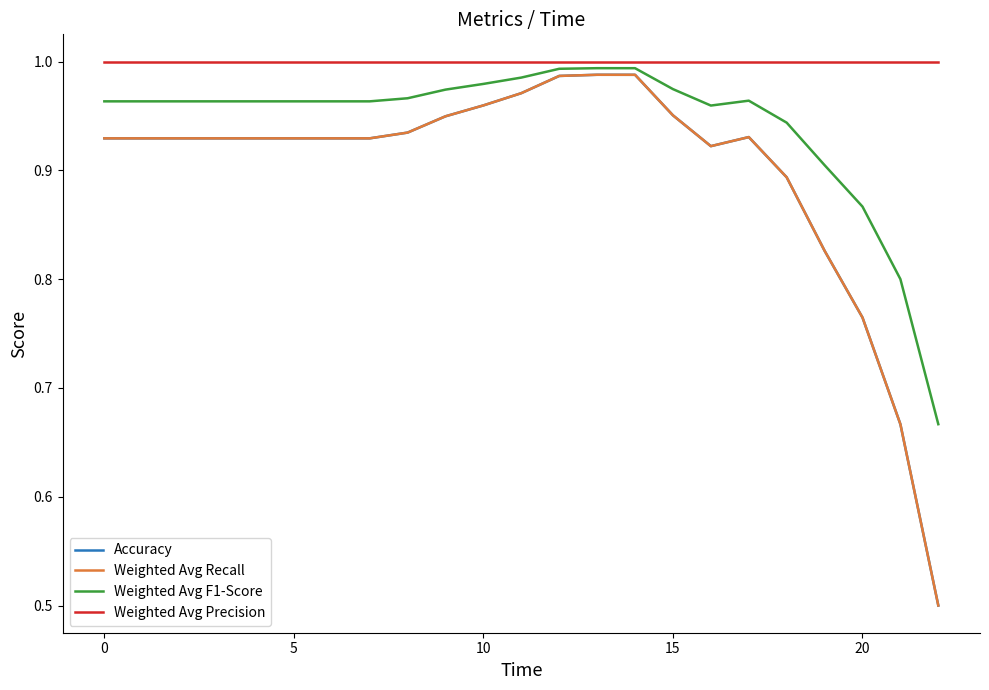

Is this an area chart (filled region under the line)?

No